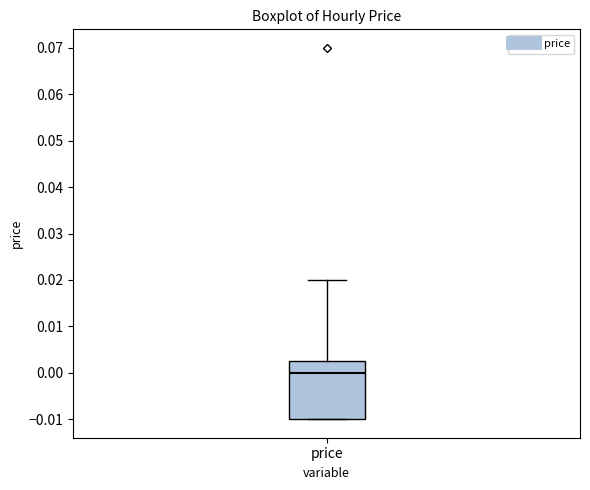

Transcribe this box plot: give where the median line is, the range the box spans, and where the two whiskers end, as read against the y-axis. The values are not printed on the chart, so give them approximately, as read against the axis.

median 0.000, box -0.010 to 0.003, whiskers -0.010 to 0.020